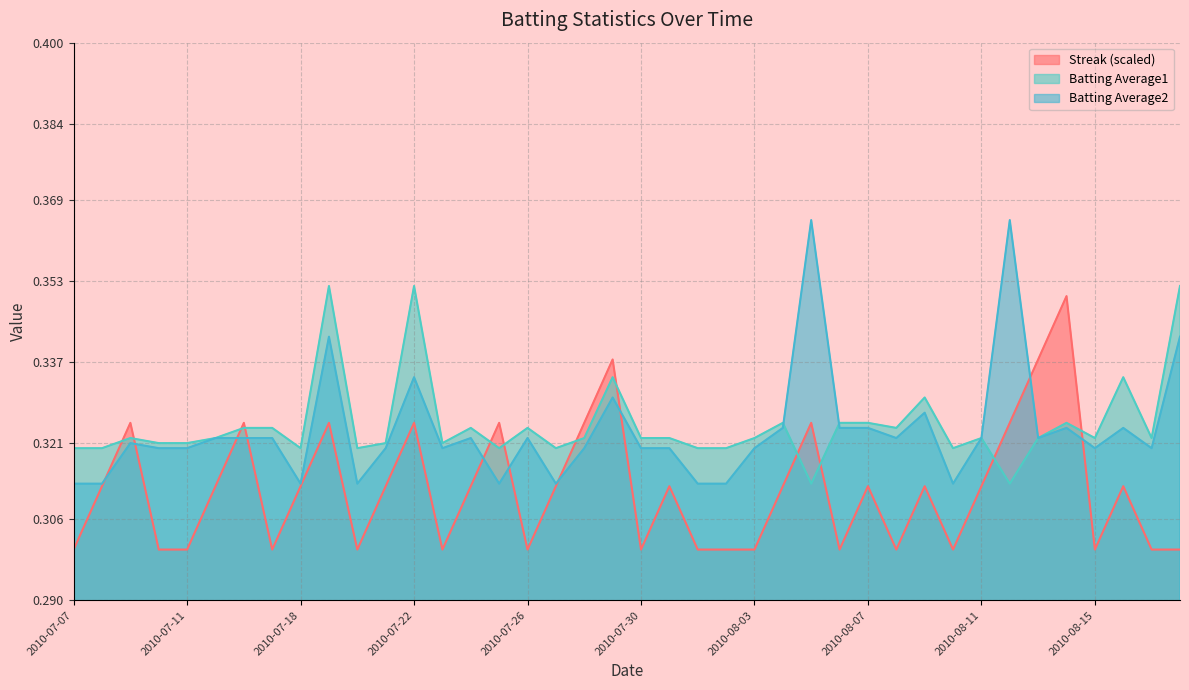

Rank the series by their maximum value, from highest to lowest.

Batting Average2, Batting Average1, Streak (scaled)